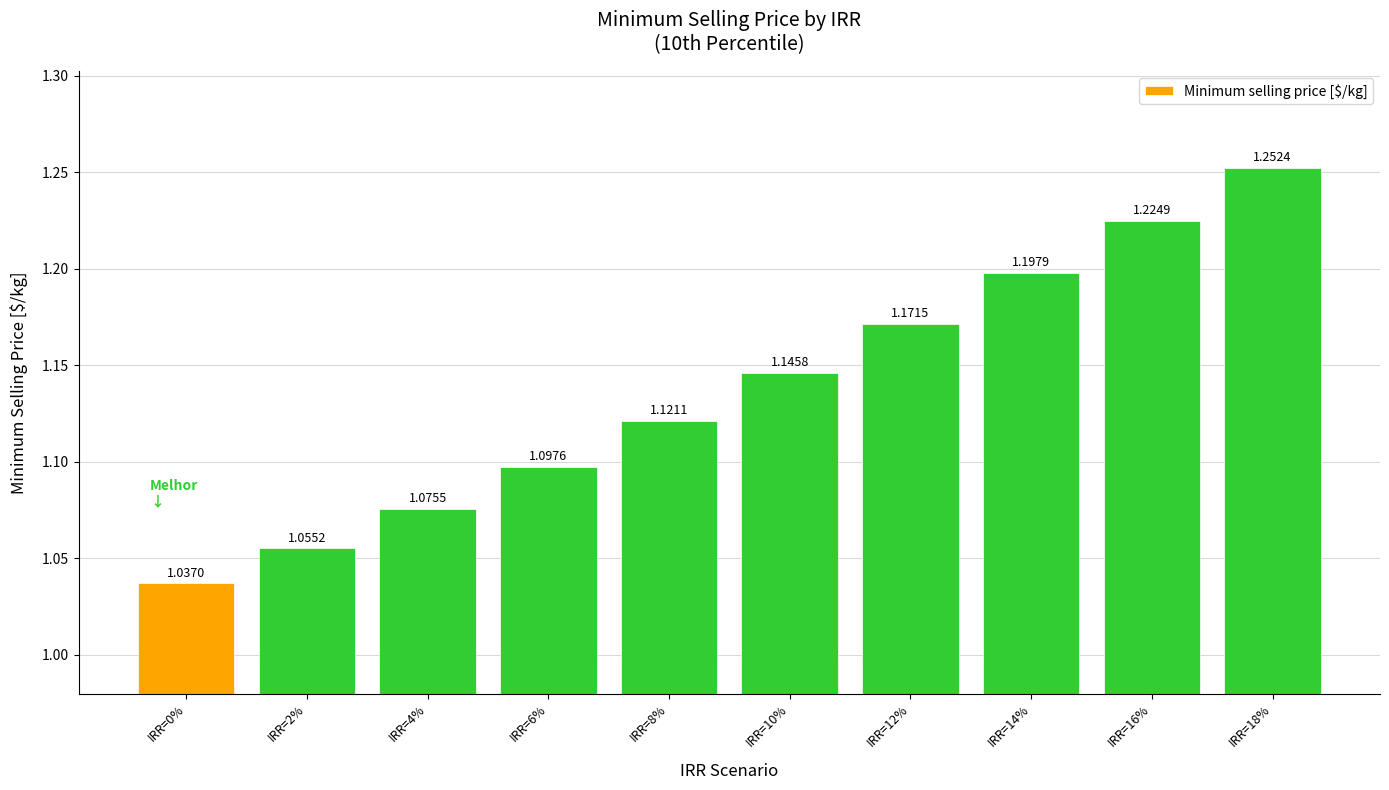

List the labels in order of value, smallest first.

IRR=0%, IRR=2%, IRR=4%, IRR=6%, IRR=8%, IRR=10%, IRR=12%, IRR=14%, IRR=16%, IRR=18%